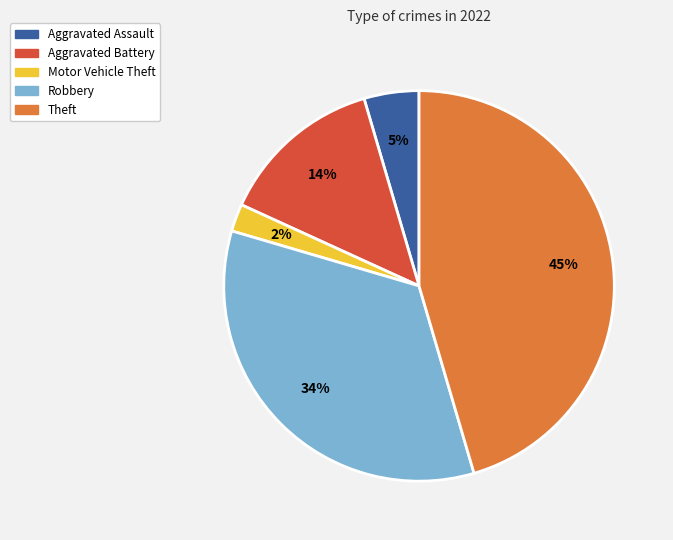

Do Aggravated Battery and Theft together represent more than half of the pie?

Yes